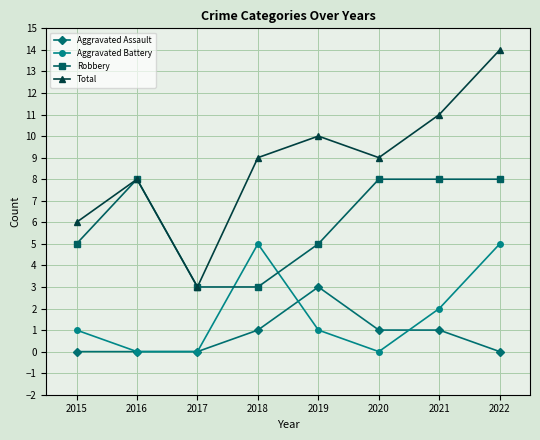

Which series has the largest total across all categories?

Total